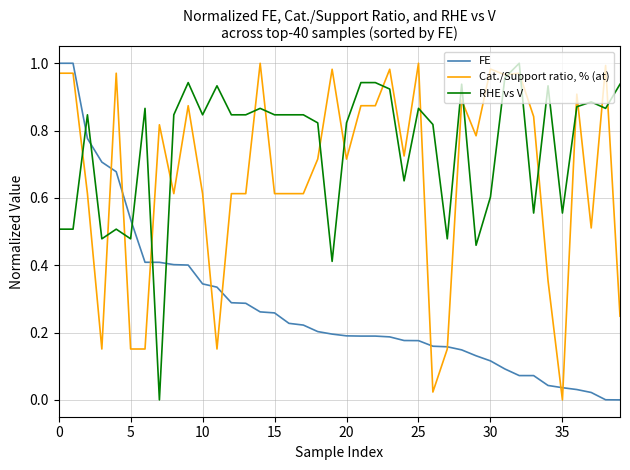

Which series has the largest total across all categories?

RHE vs V